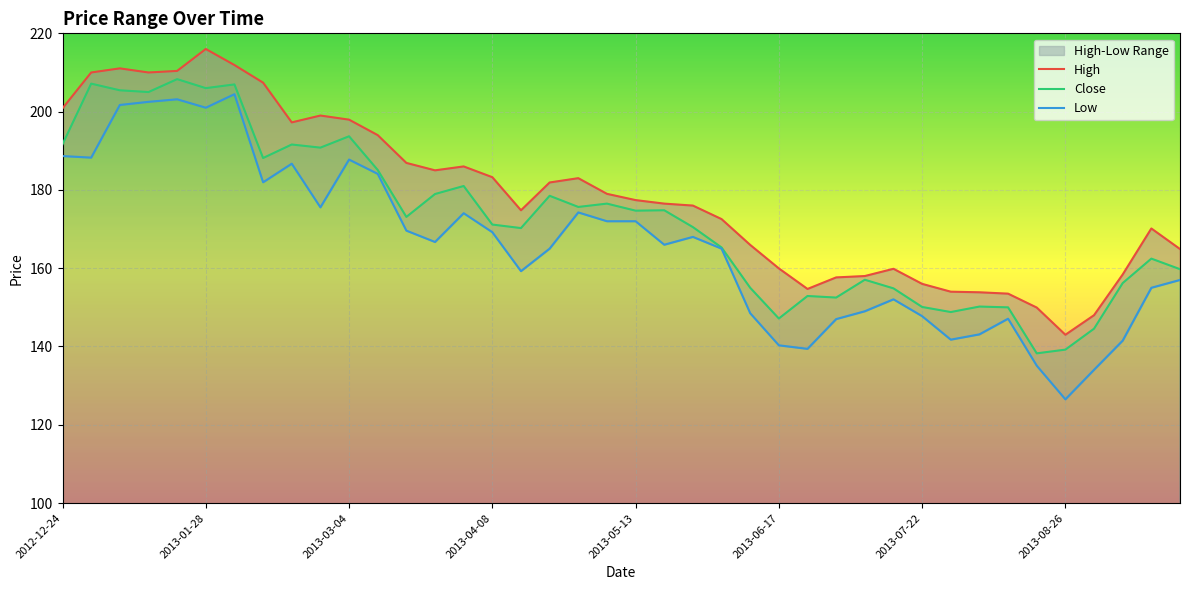

What are all the series names shown in the legend?

High, Close, Low